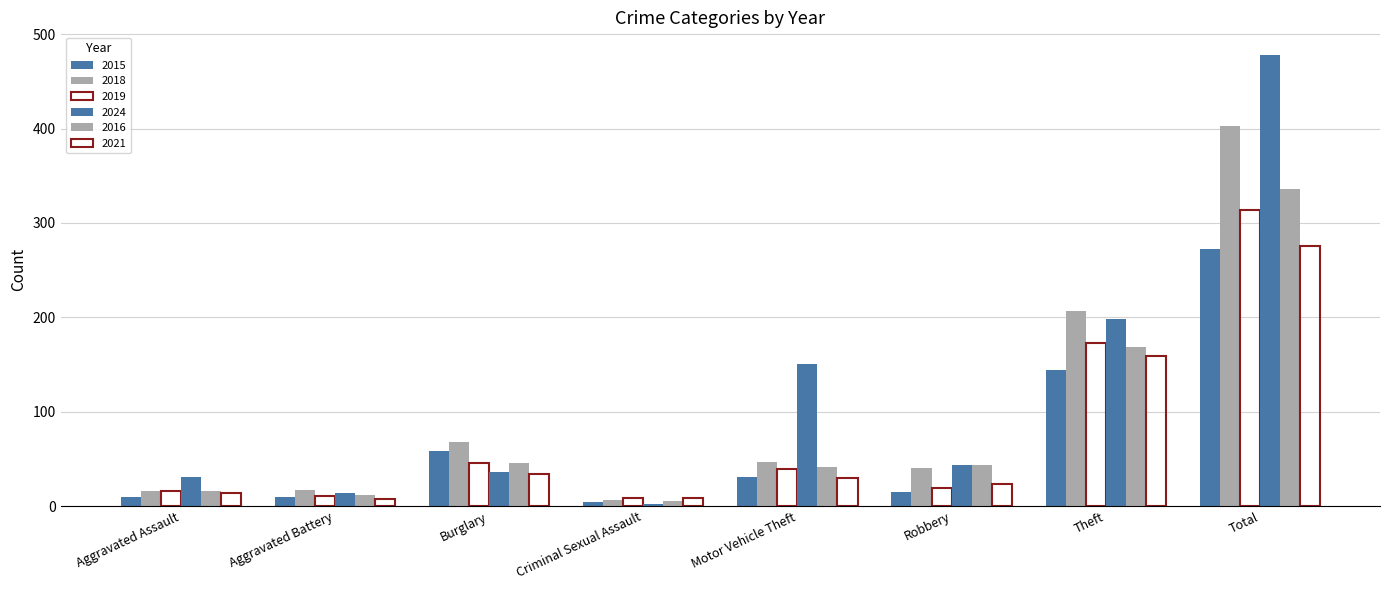

At which label does 2018 first exceed 47?

Burglary